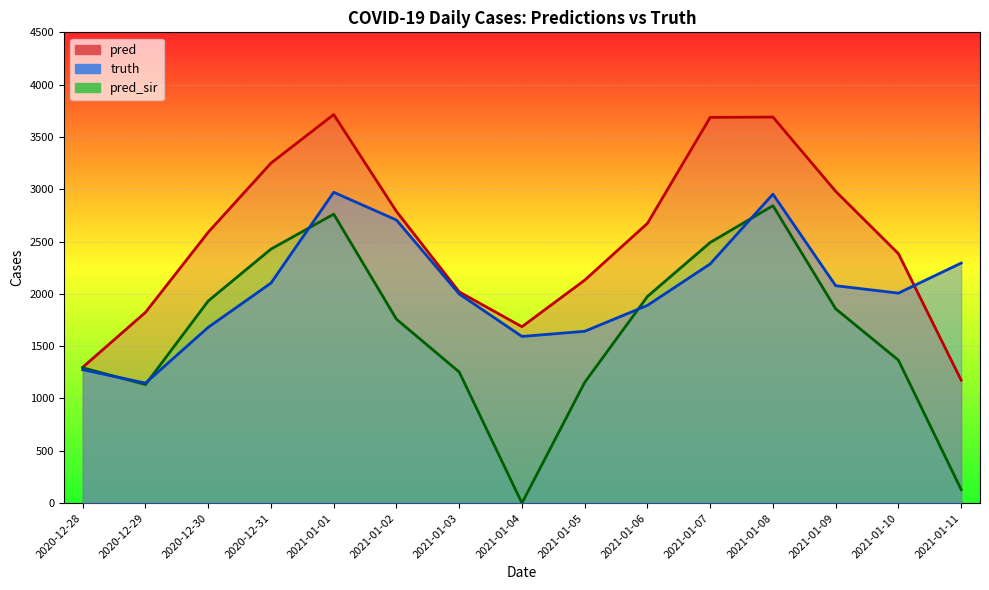

What is the sum of the pred values at 2021-01-01 and 2020-12-28?

5012.5